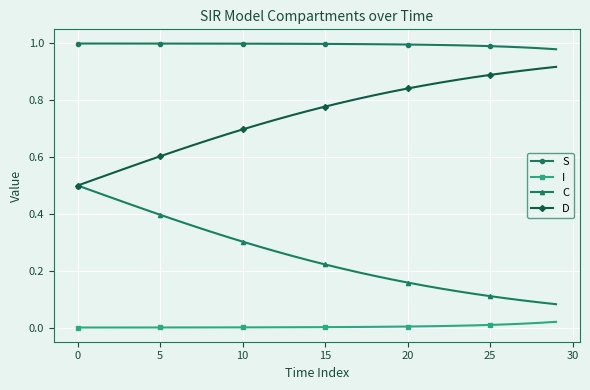

How many lines are shown in the chart?

4